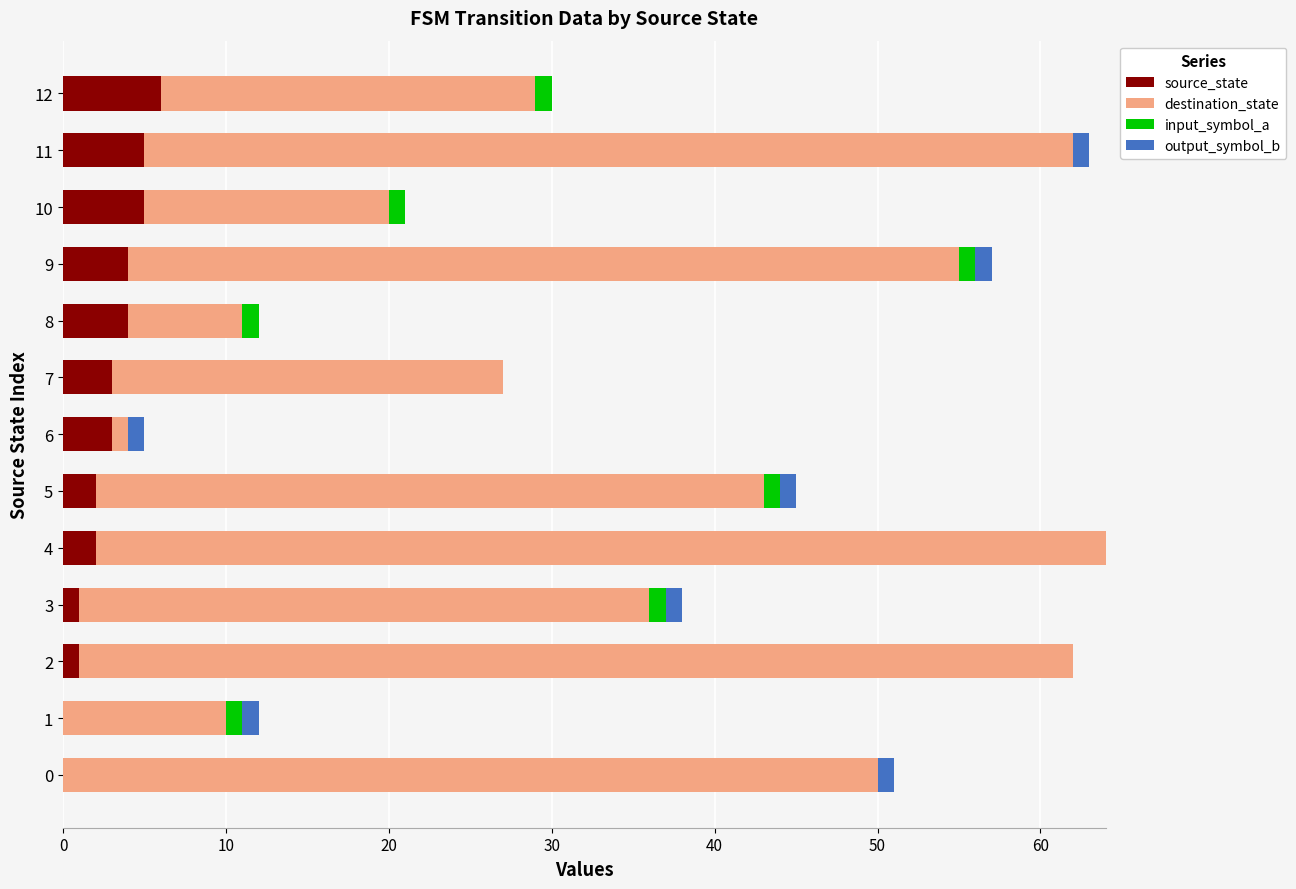

Is it true that source_state equals 0 at 4?

False